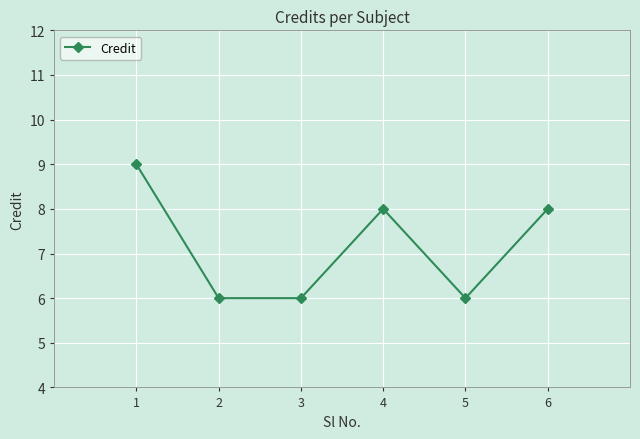

Does the chart display data point markers on the line(s)?

Yes